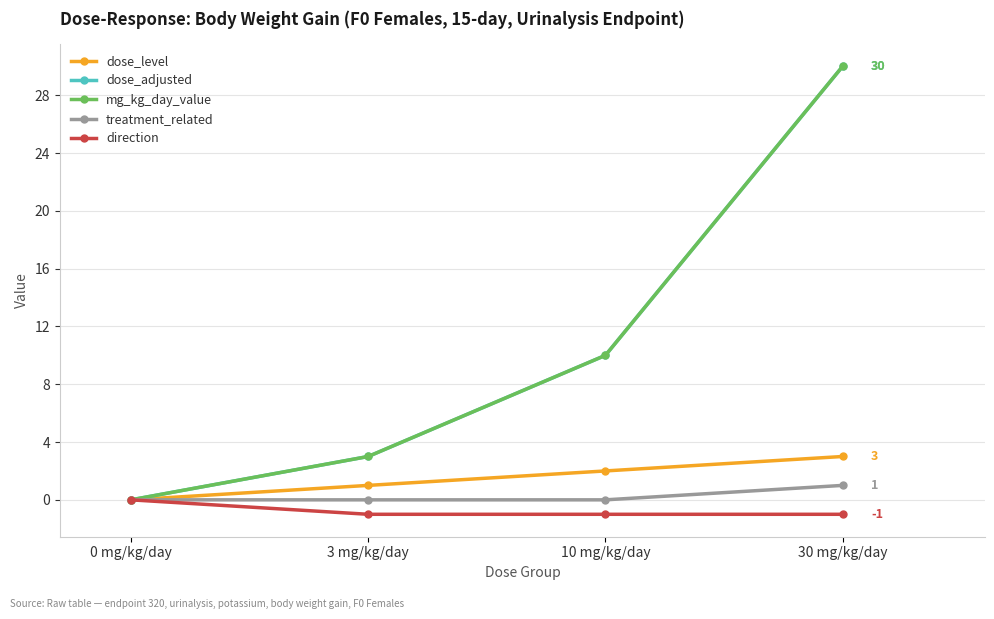

Which series has the widest spread of values?

dose_adjusted